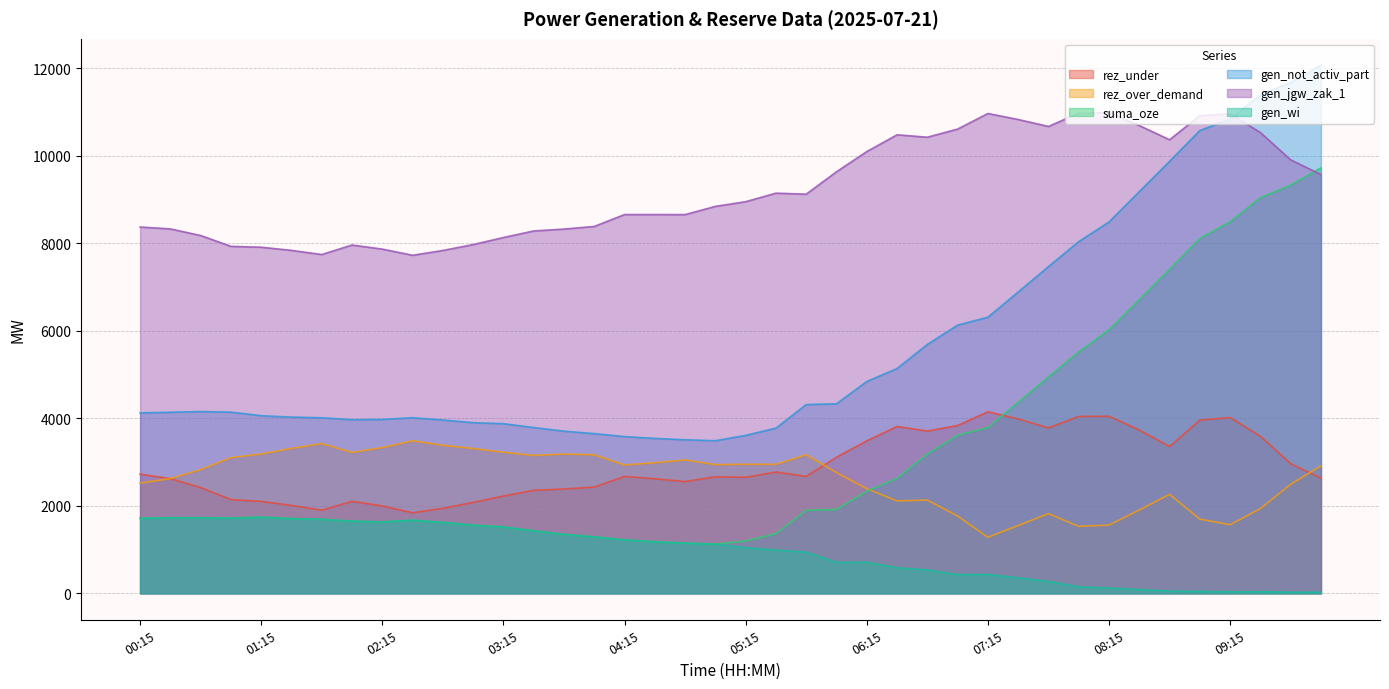

How many series are shown in this chart?

6